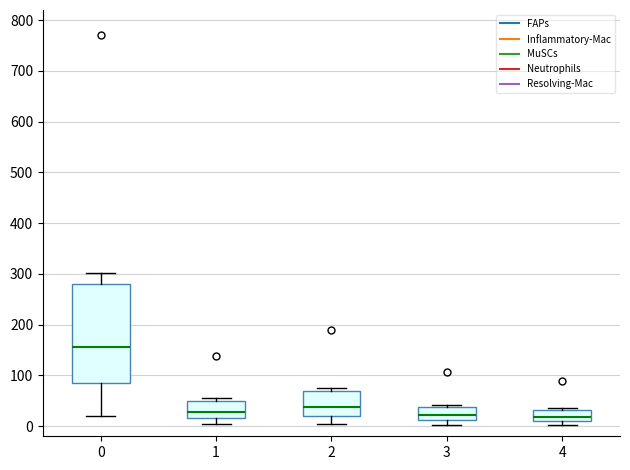

Which box has the highest median line?

0